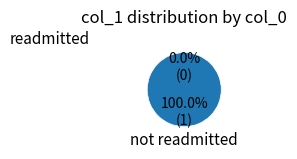

To the nearest percent, what is the average slice percentage?

50%